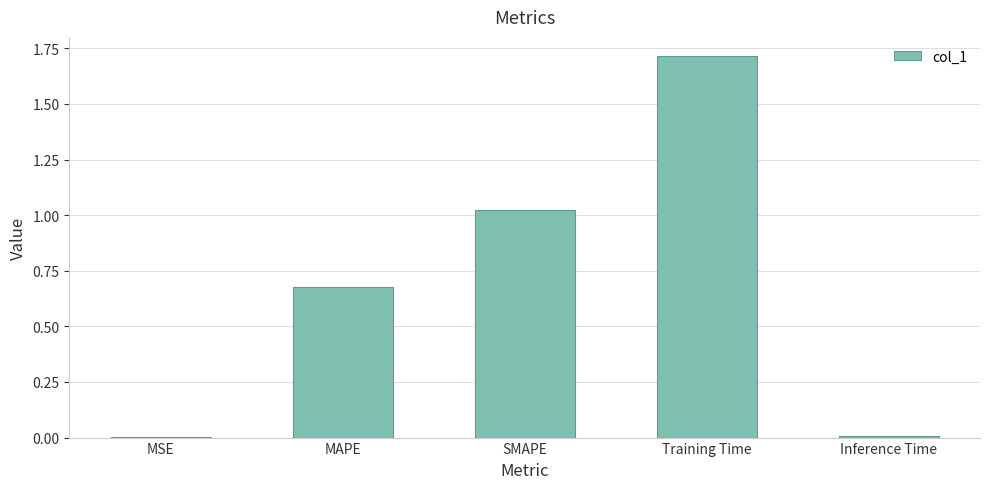

True or false: the data shows 0.0 at Inference Time.

True